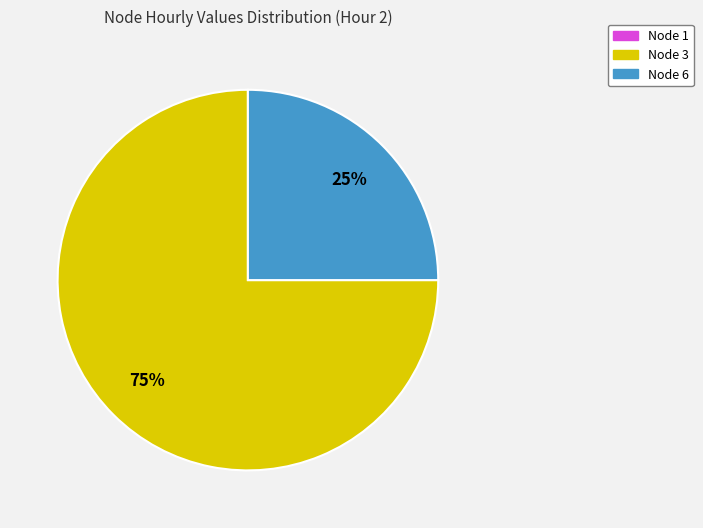

What is the largest slice in the pie chart?

Node 3